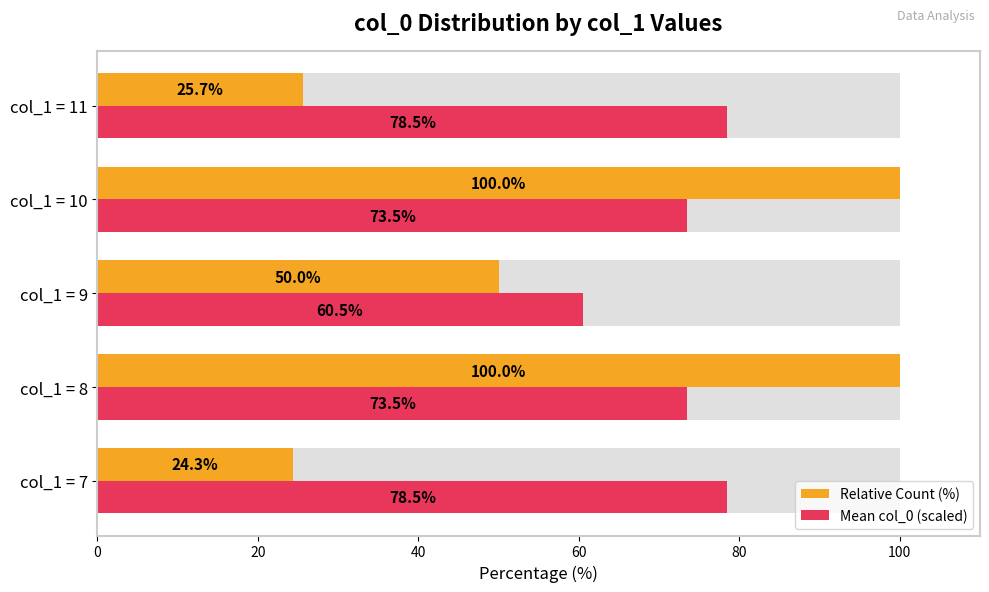

How many groups of bars are there?

5